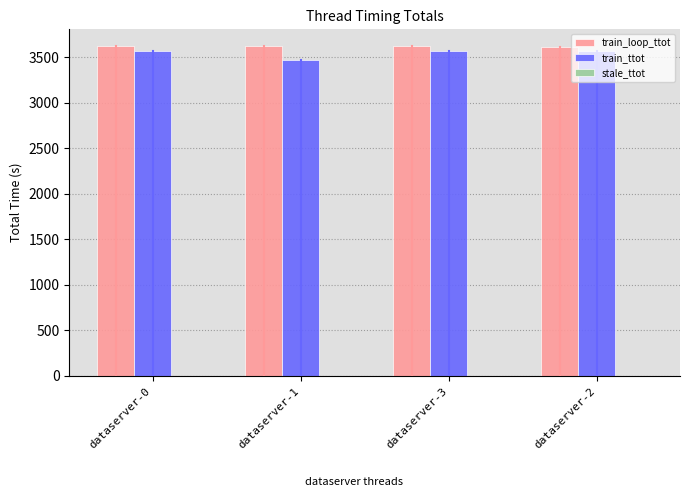

Is it true that train_ttot equals 6064.7 at dataserver-0?

False